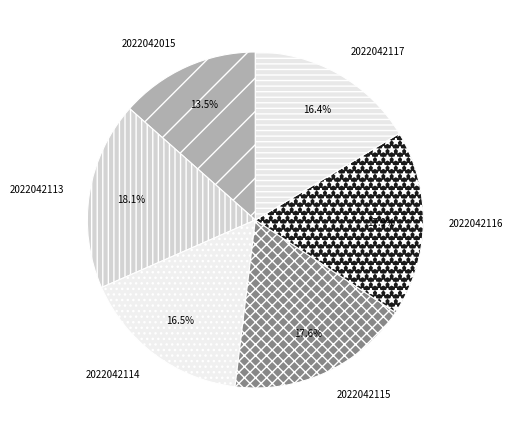

True or false: 2022042115 accounts for 18% of the total.

True